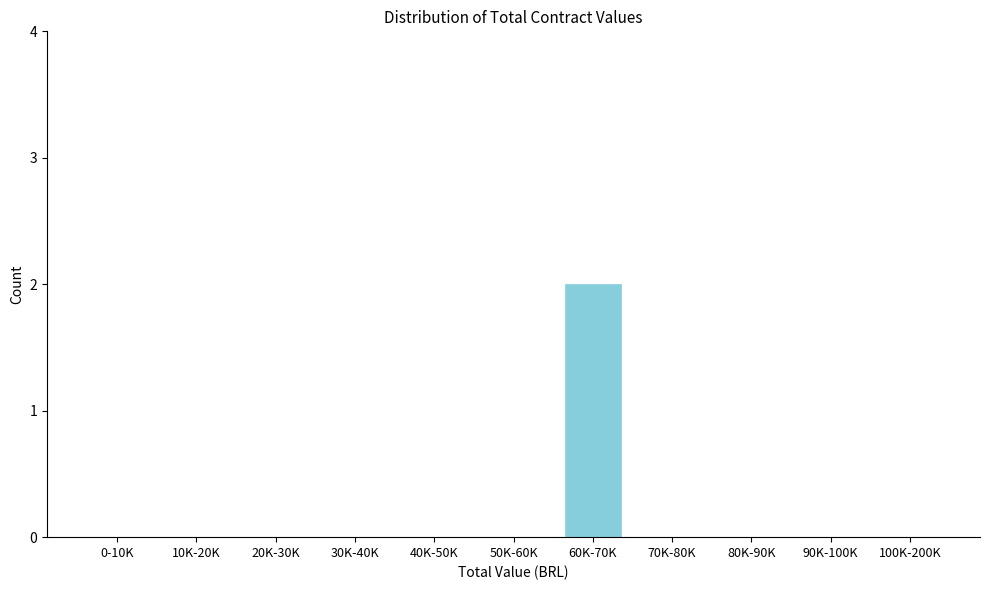

Reading left to right, list all the values displayed in this chart.

0-10K=0	10K-20K=0	20K-30K=0	30K-40K=0	40K-50K=0	50K-60K=0	60K-70K=2	70K-80K=0	80K-90K=0	90K-100K=0	100K-200K=0